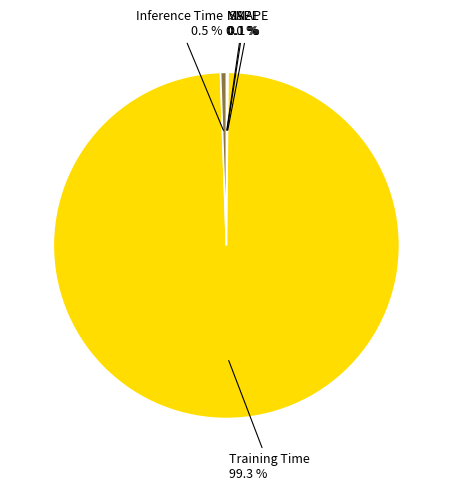

Does any single category account for the majority?

Yes